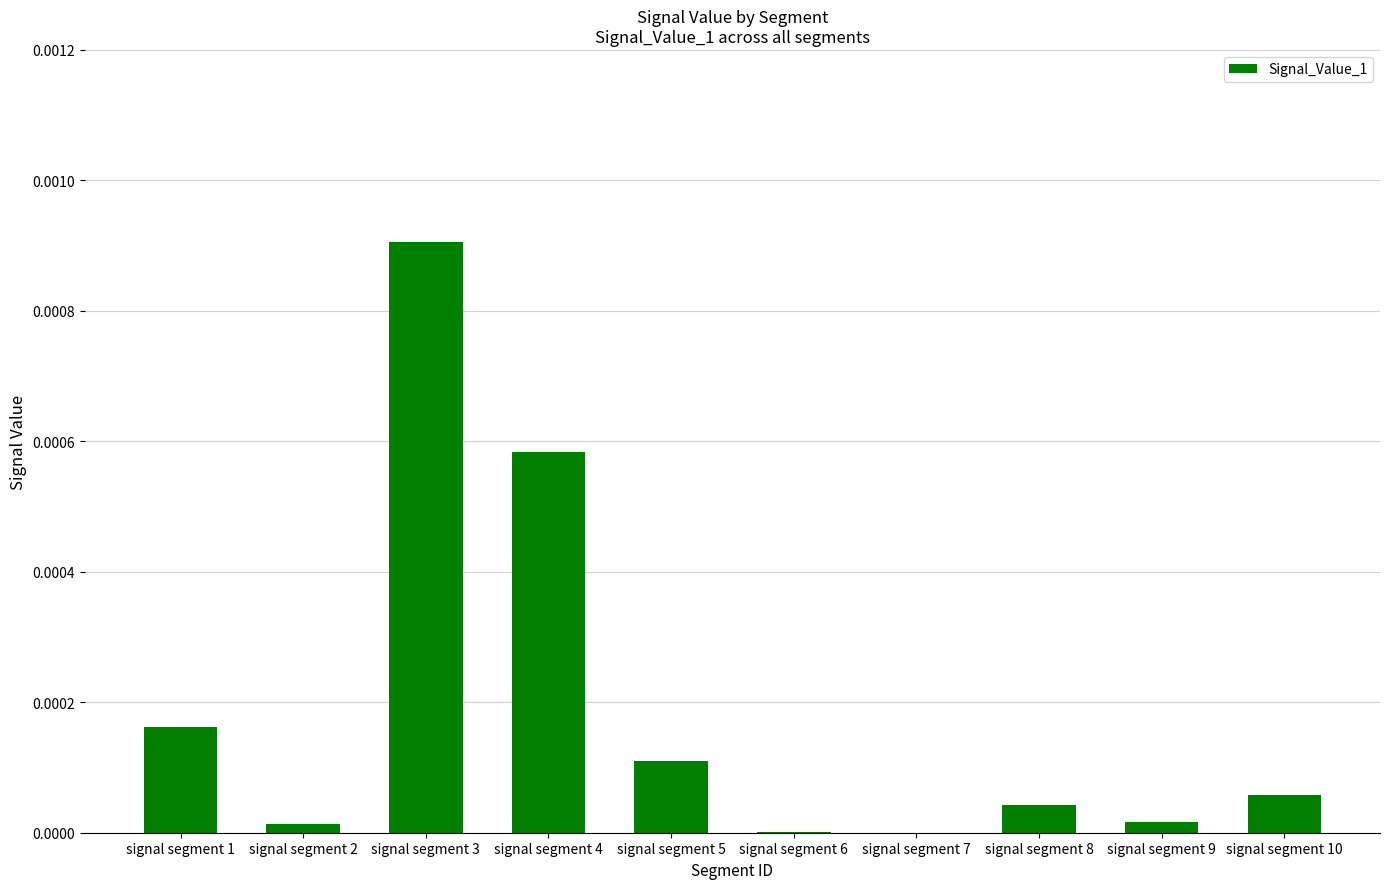

At which category does the chart reach its peak across all series?

signal segment 3